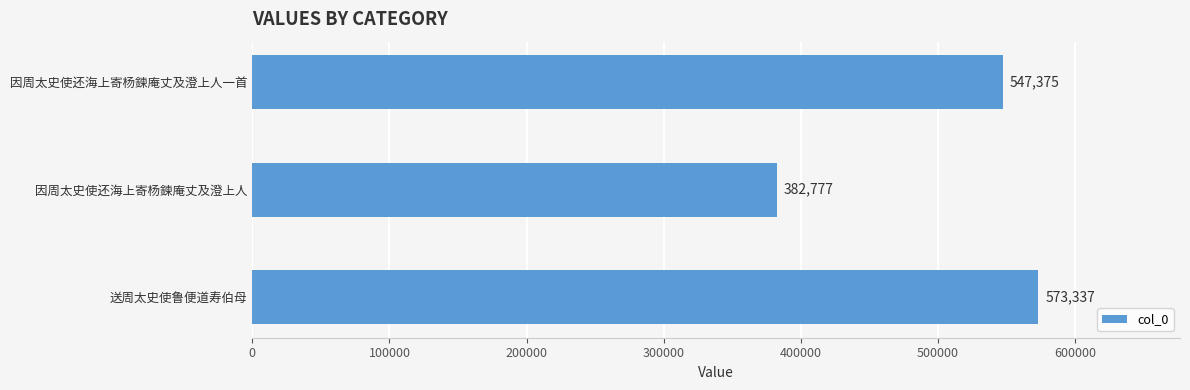

Rank the categories by value from highest to lowest.

送周太史使鲁便道寿伯母, 因周太史使还海上寄杨鍊庵丈及澄上人一首, 因周太史使还海上寄杨鍊庵丈及澄上人